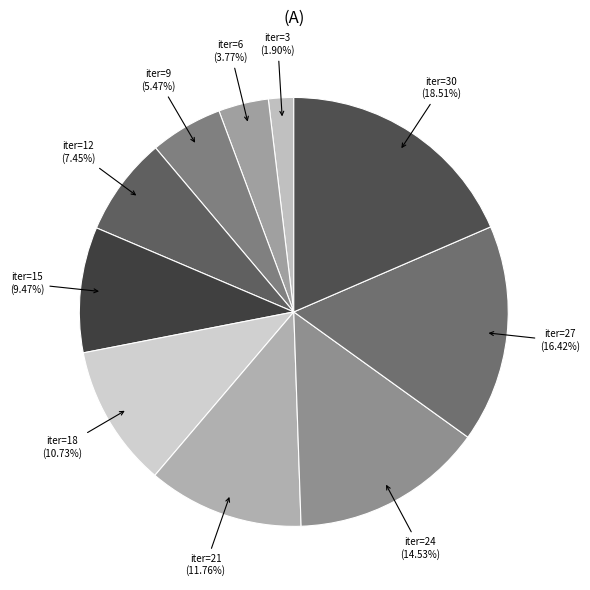

Is there any slice that represents more than half of the pie?

No